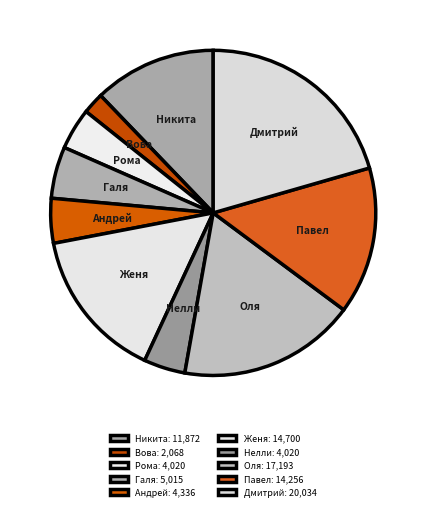

Does Дмитрий represent more than half of the total?

No